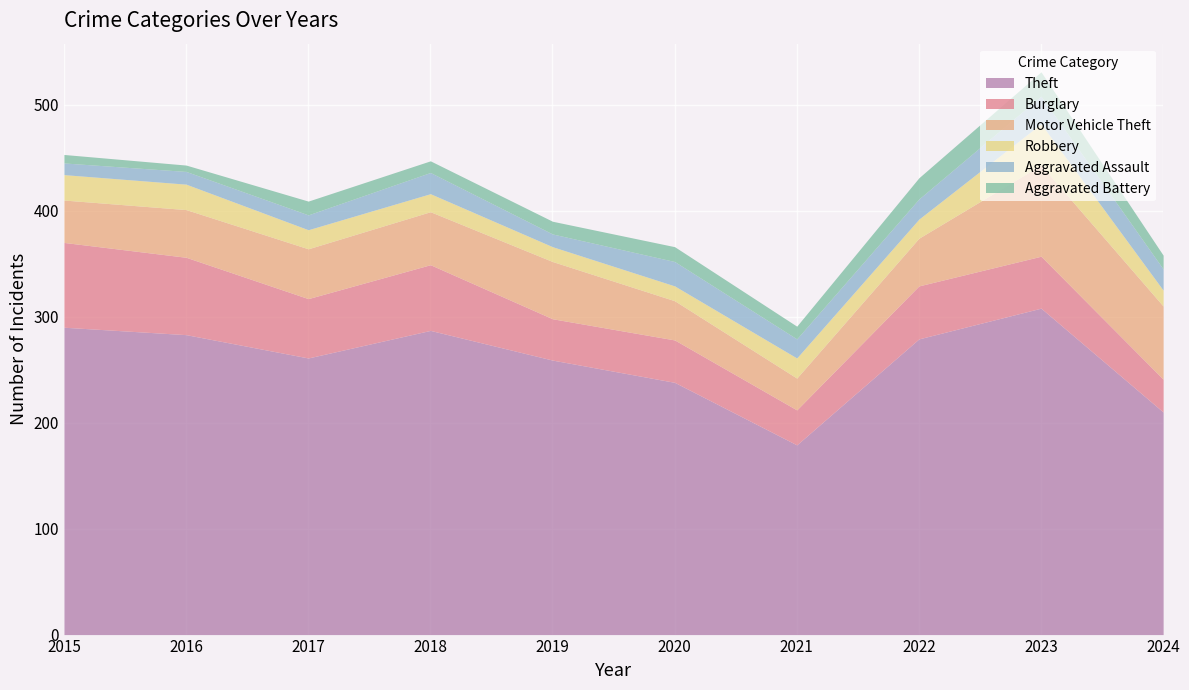

True or false: Burglary and Theft intersect in this chart.

False